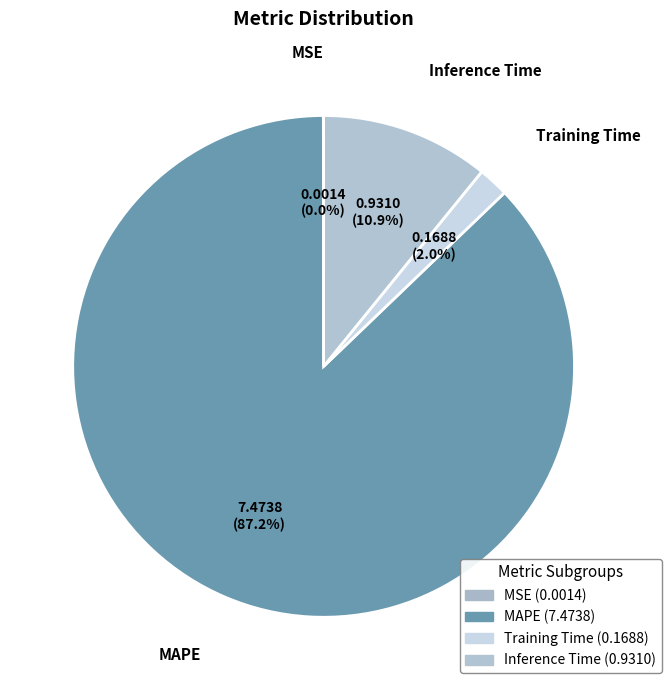

True or false: Training Time accounts for 2% of the total.

True